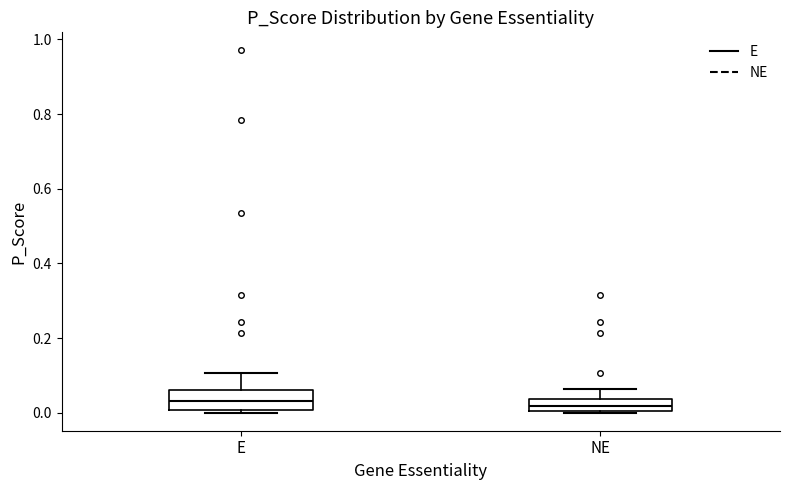

Where does the median line of the box for NE sit on the y-axis? The values are not printed on the chart, so give them approximately, as read against the axis.

0.02